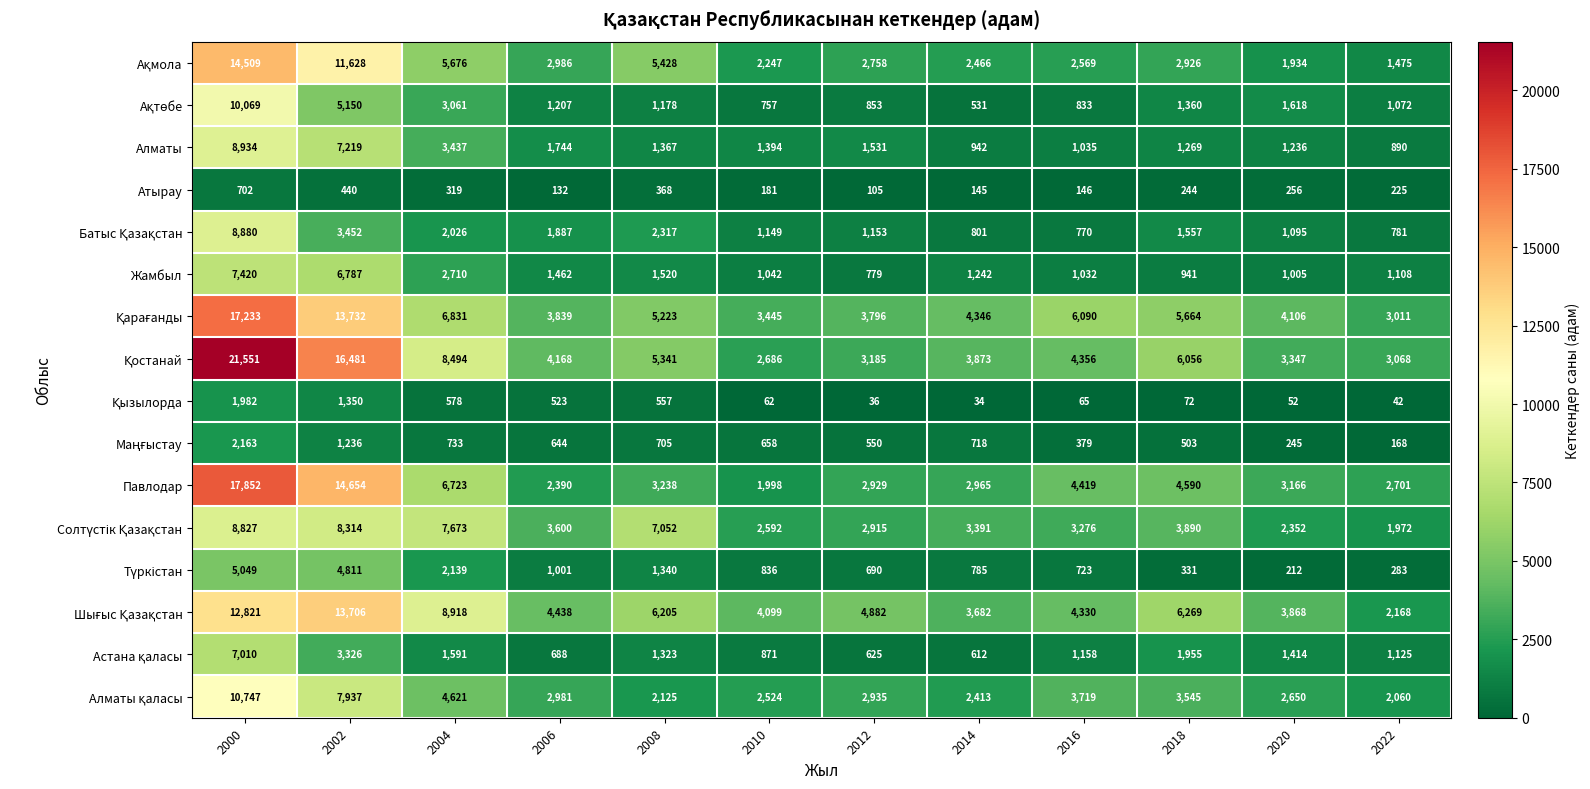

What is the minimum value shown in the chart?

34